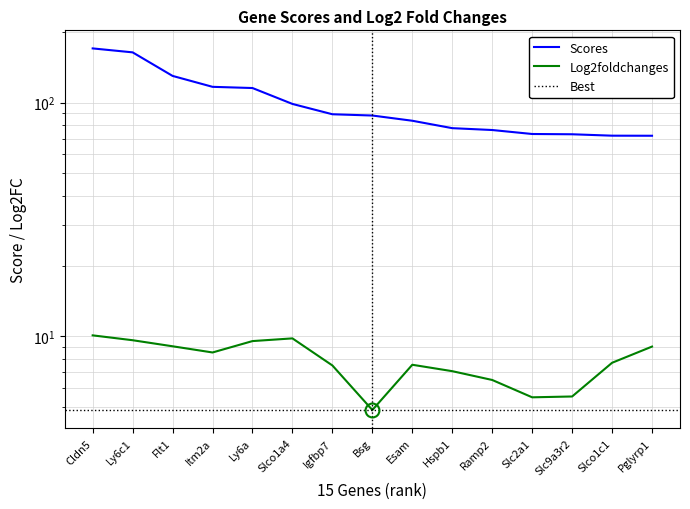

List the series in order of their overall mean, highest first.

Scores, Log2foldchanges